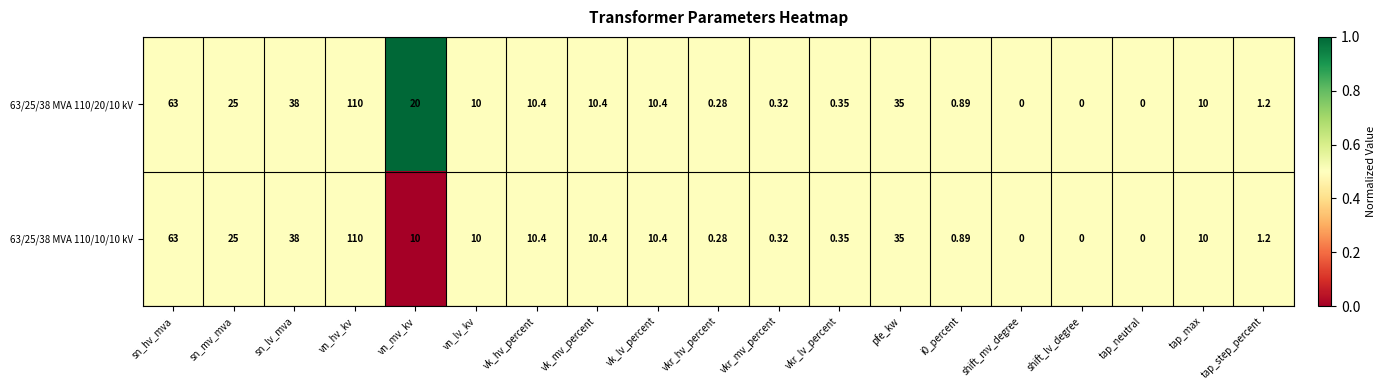

Where is 63/25/38 MVA 110/20/10 kV nearest to the value 55?

sn_hv_mva